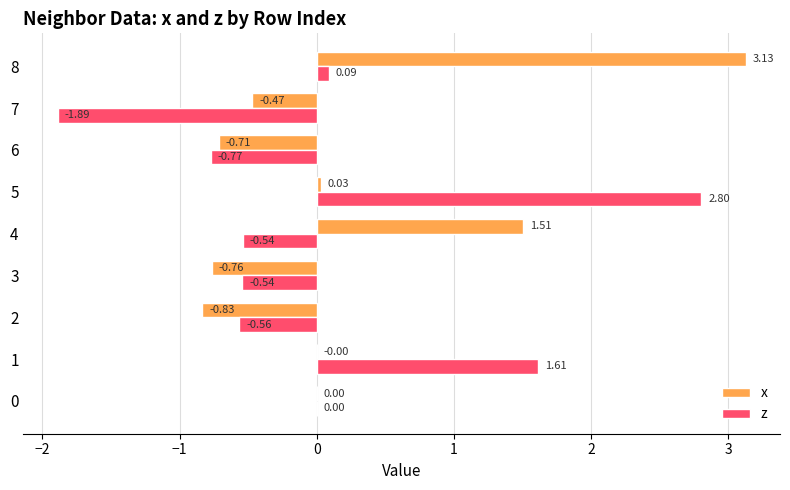

Between 2 and 8, which series saw the biggest shift?

x